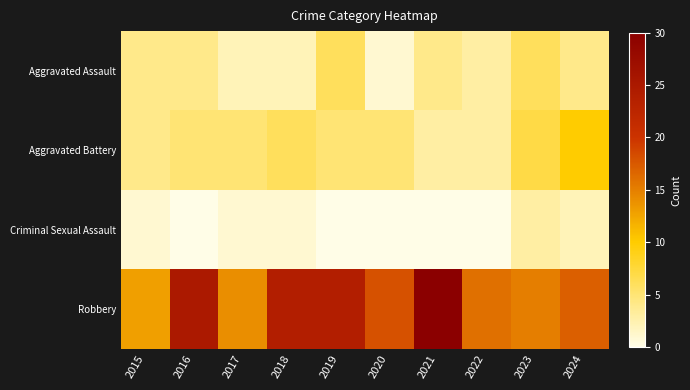

Count the number of data series in this chart.

4